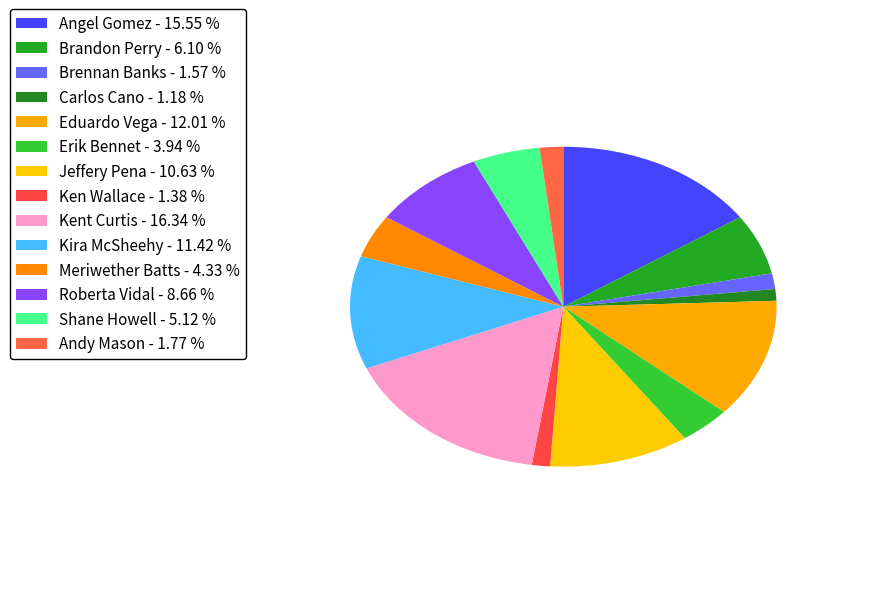

How many segments does this pie chart have?

14